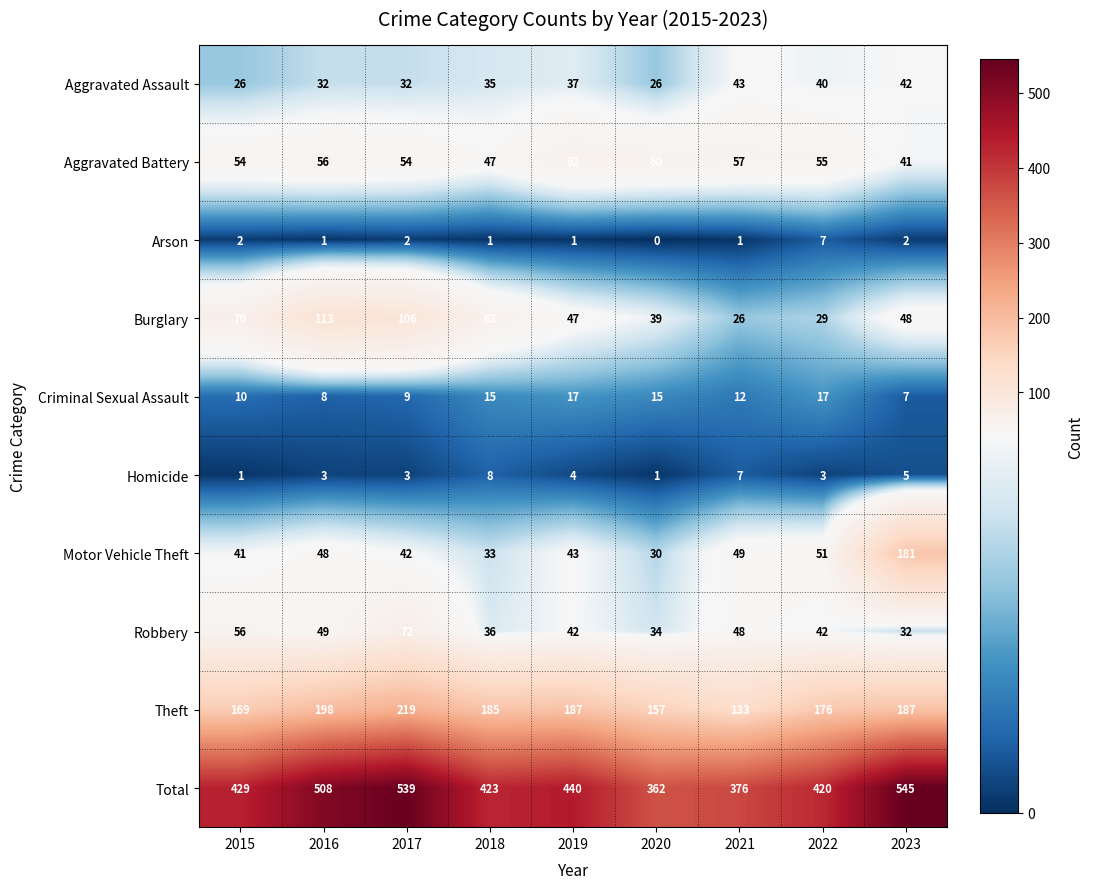

Which series has the largest total across all categories?

Total